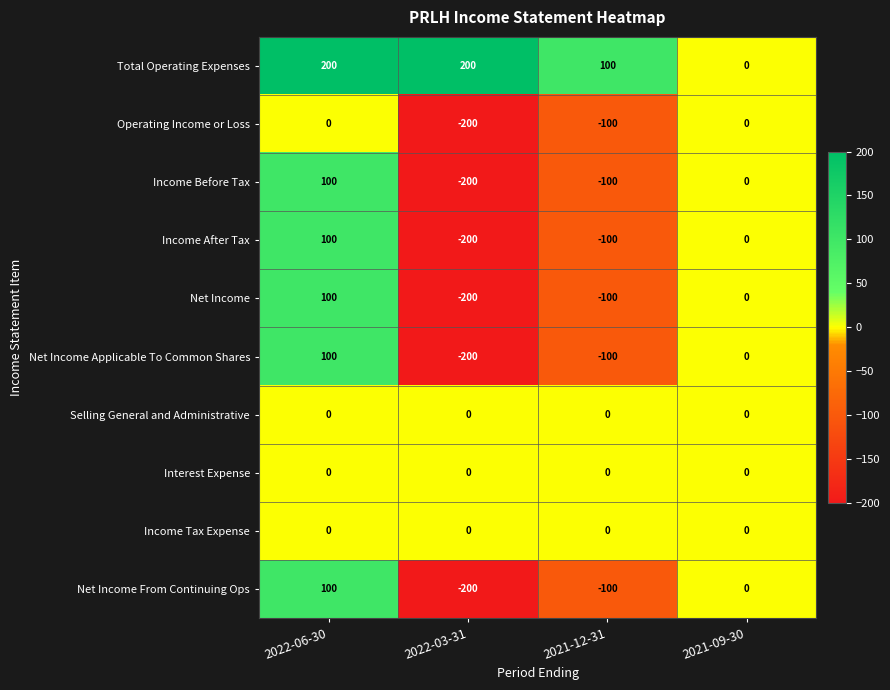

How many Net Income values are between -100 and 100?

3